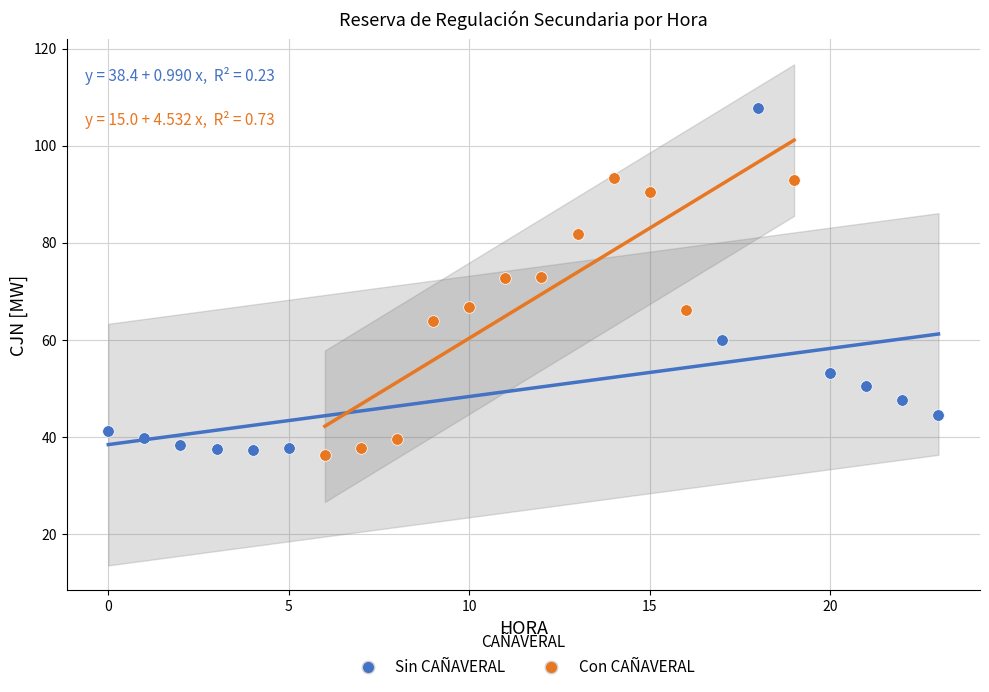

What are all the series names shown in the legend?

Sin CAÑAVERAL, Con CAÑAVERAL